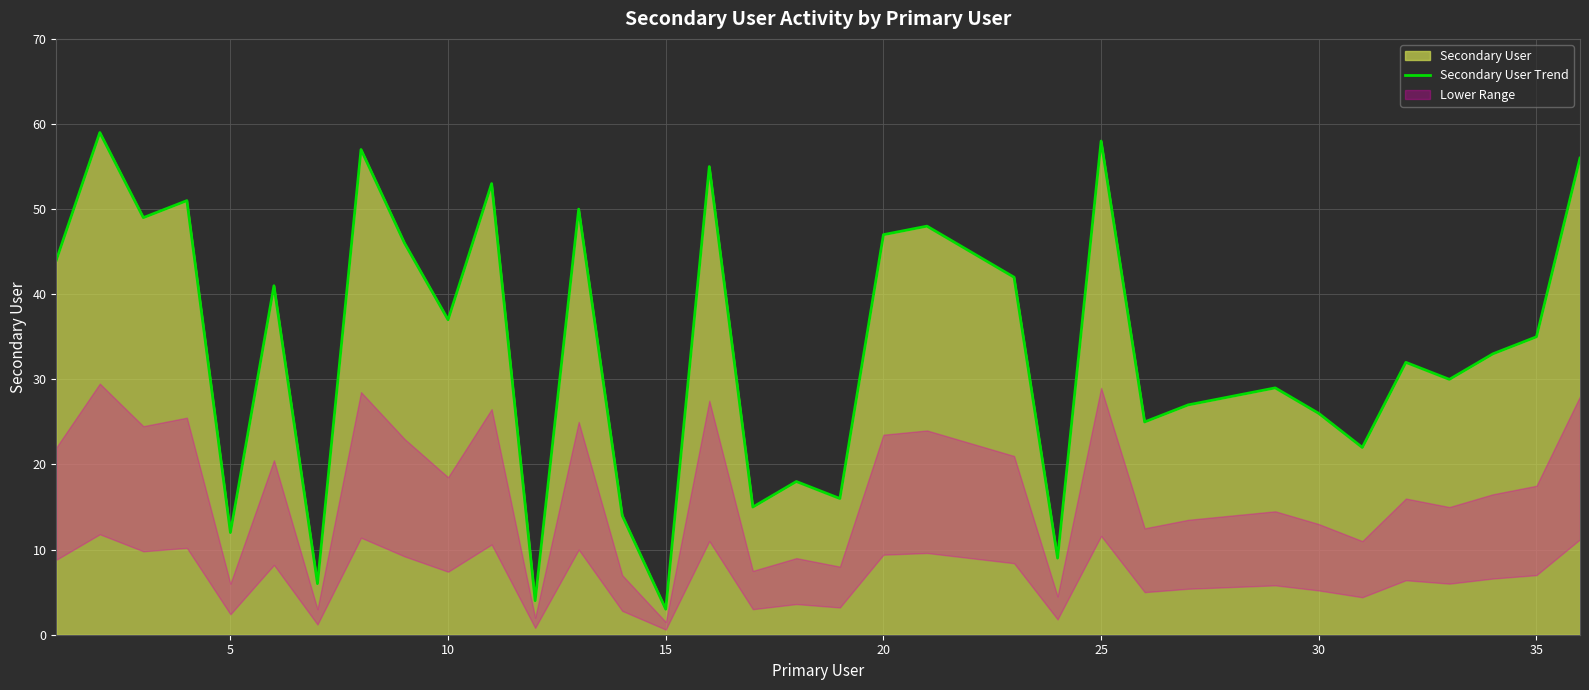

Count the number of values greater than 35.

17